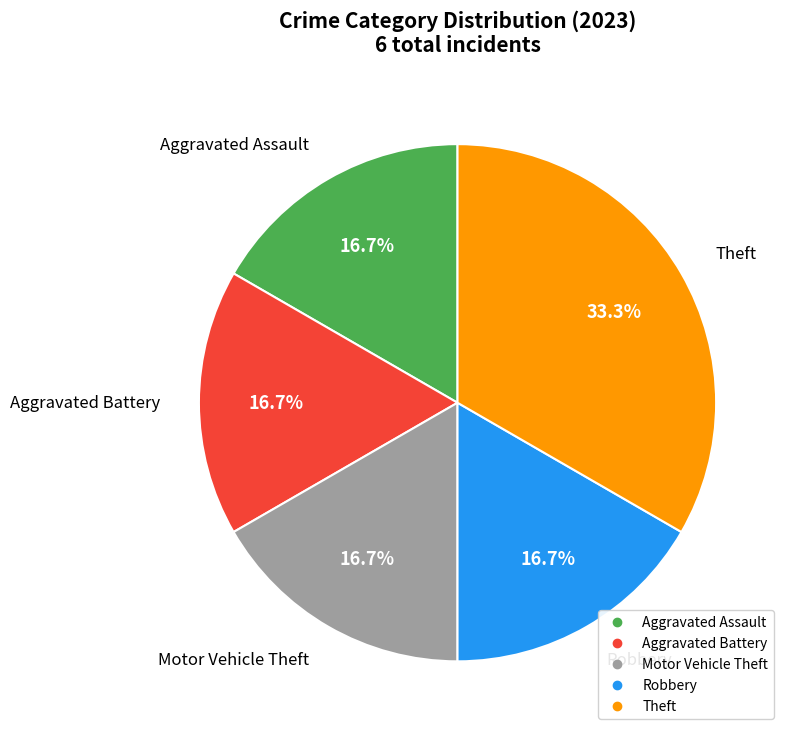

To the nearest percent, what is the average slice percentage?

20%